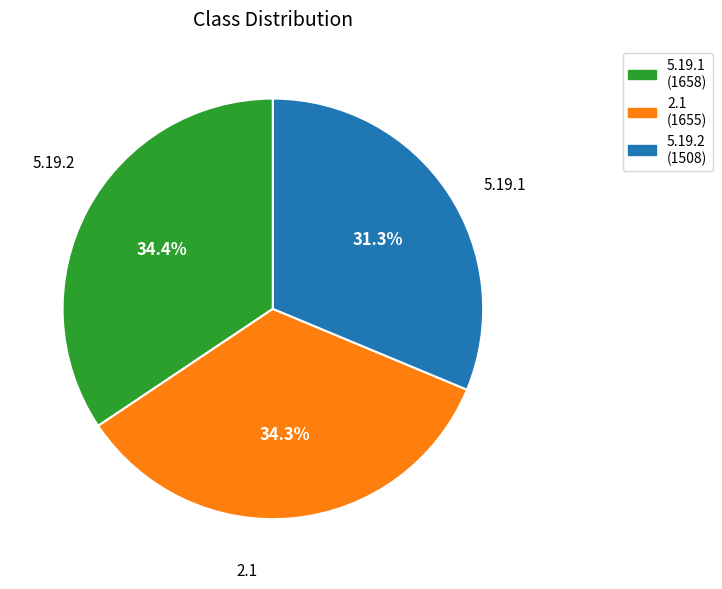

What percentage is the 2.1 slice, to the nearest percent?

34%